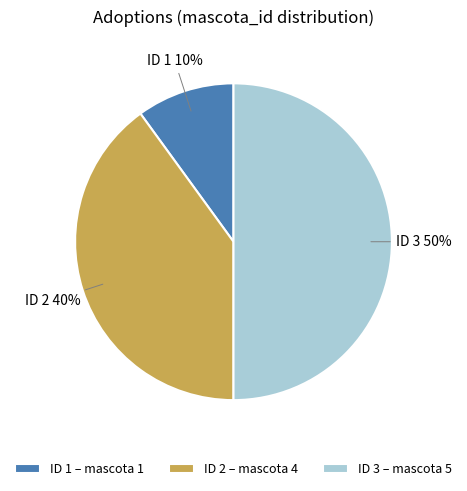

Which category has the biggest portion of the pie?

ID 3 – mascota 5